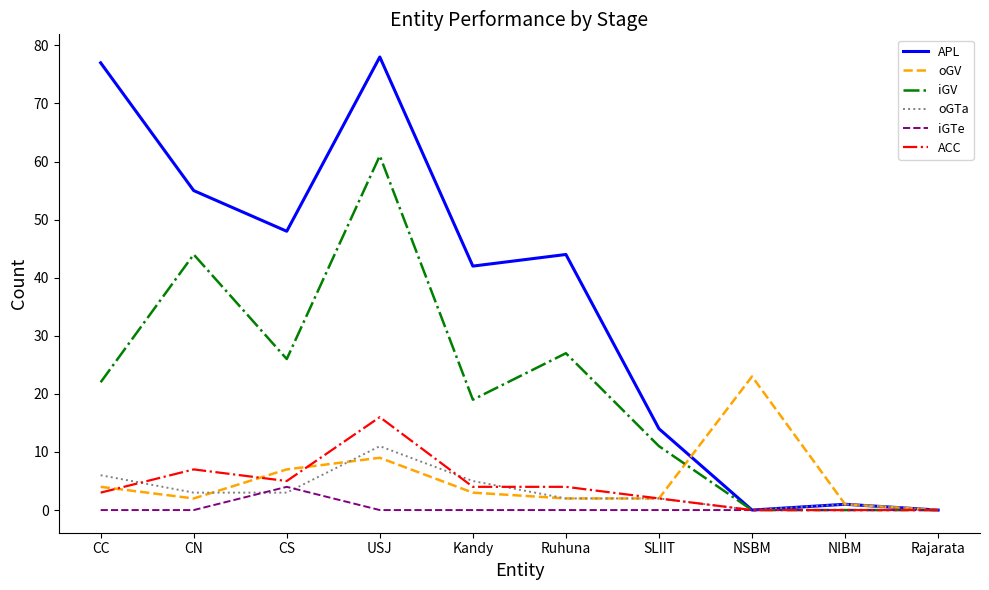

Is the value of oGV at NSBM greater than the value of oGTa at Ruhuna?

Yes